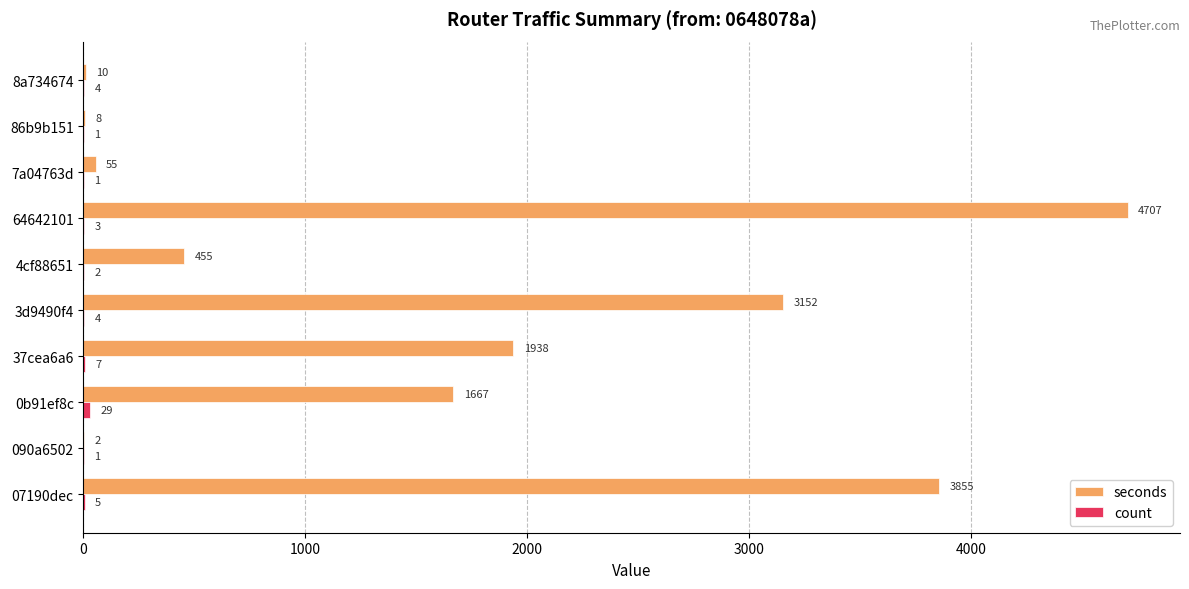

Which series has the largest total across all categories?

seconds